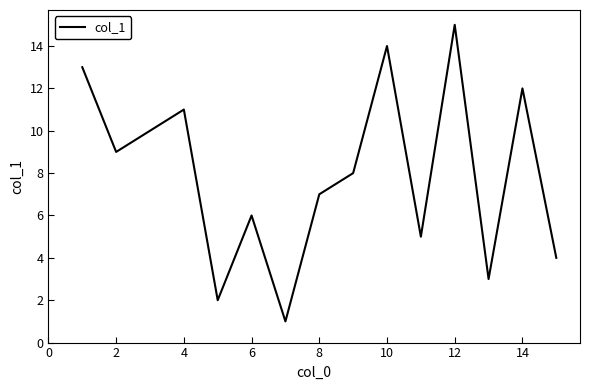

What is the minimum value shown in the chart?

1